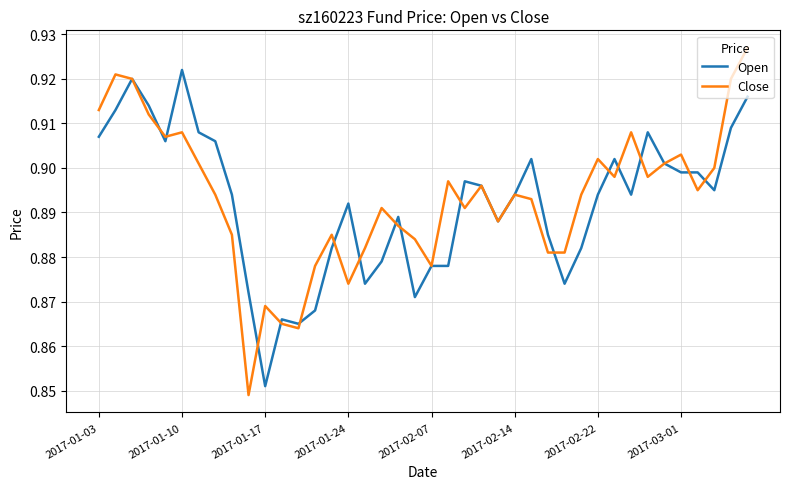

Which series has the largest range (max minus min)?

Close